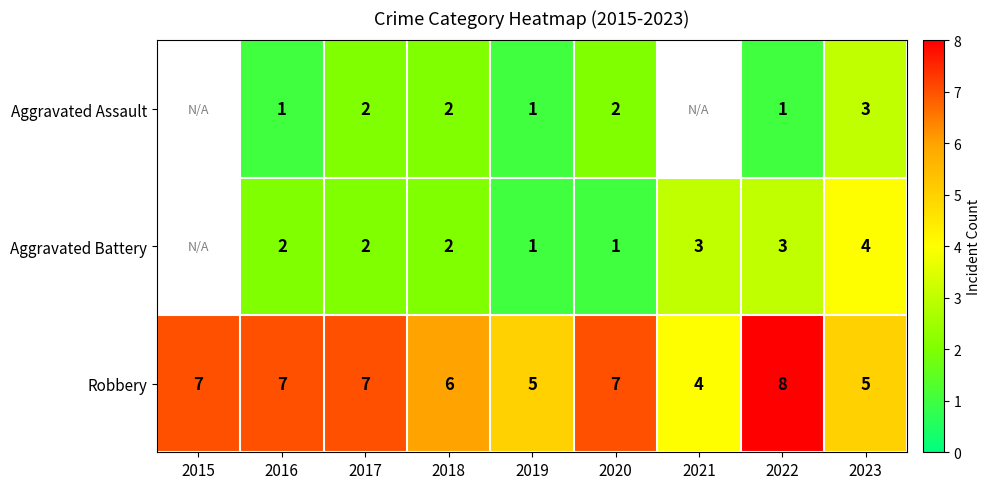

Count the Robbery values in the range 5 to 7.

7